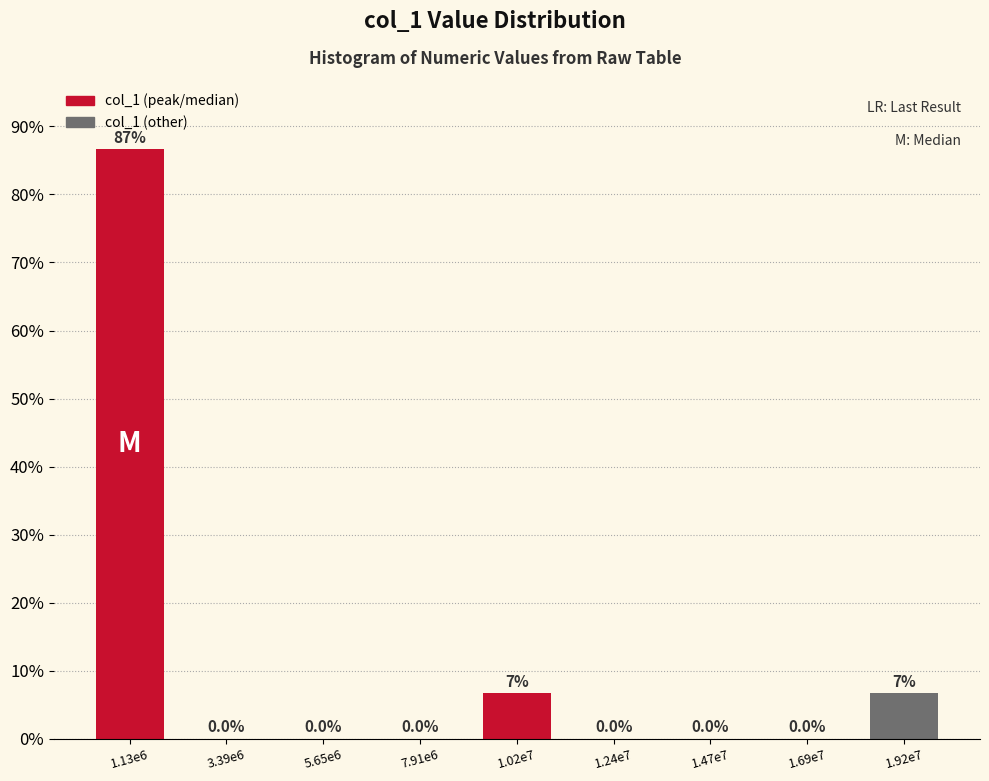

Reading left to right, list all the values displayed in this chart.

1.13e6=86.7	3.39e6=0.0	5.65e6=0.0	7.91e6=0.0	1.02e7=6.7	1.24e7=0.0	1.47e7=0.0	1.69e7=0.0	1.92e7=6.7